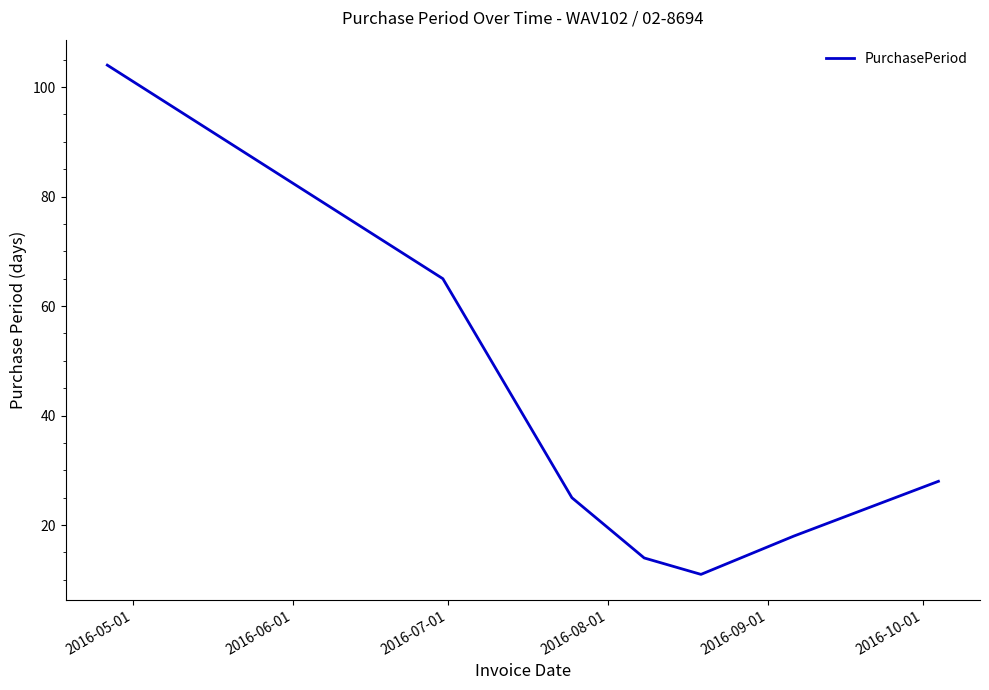

What is the difference between the maximum and minimum values?

93